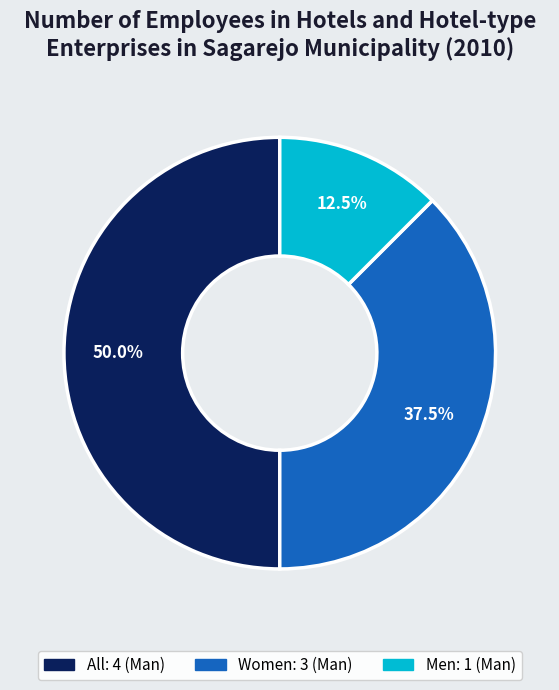

What percentage is NOT represented by All?

50.0%